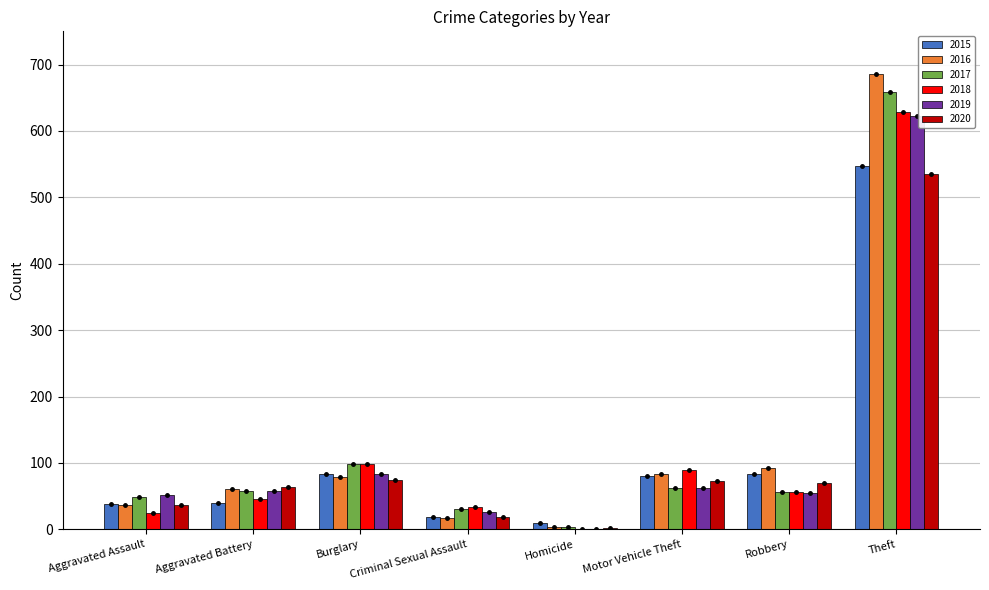

Is the value of 2017 at Burglary greater than the value of 2020 at Aggravated Battery?

Yes